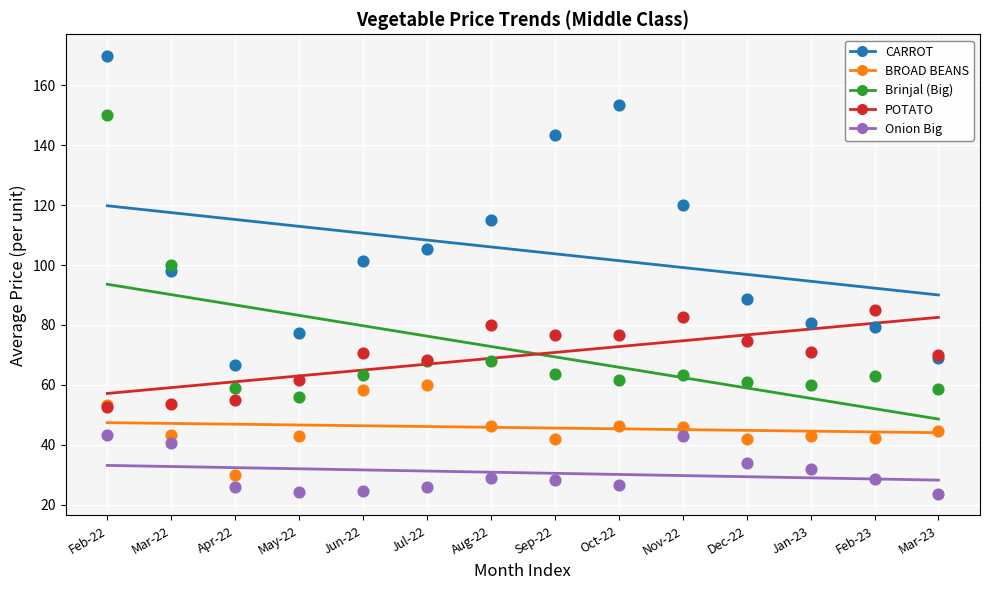

What are all the series names shown in the legend?

CARROT, BROAD BEANS, Brinjal (Big), POTATO, Onion Big